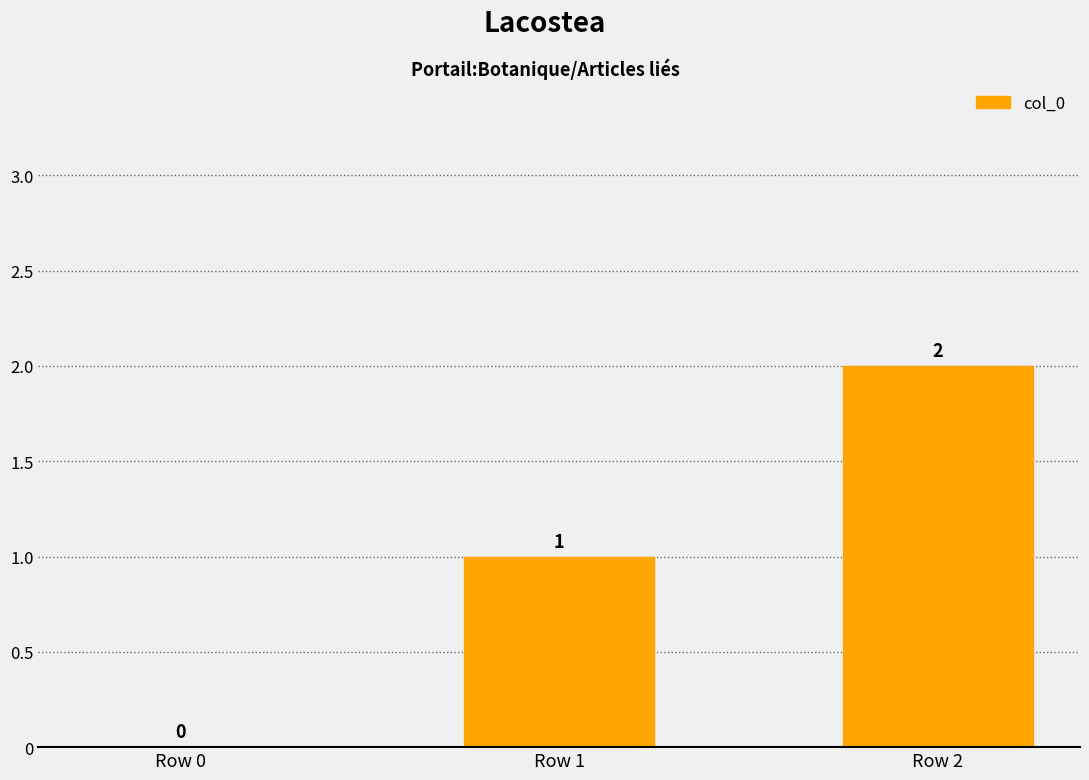

At which label is the value closest to 1?

Row 1